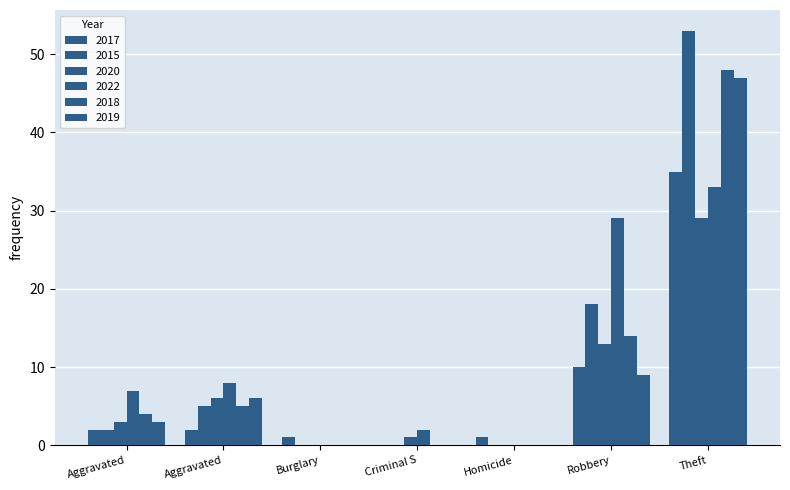

How many distinct data groups are displayed?

6